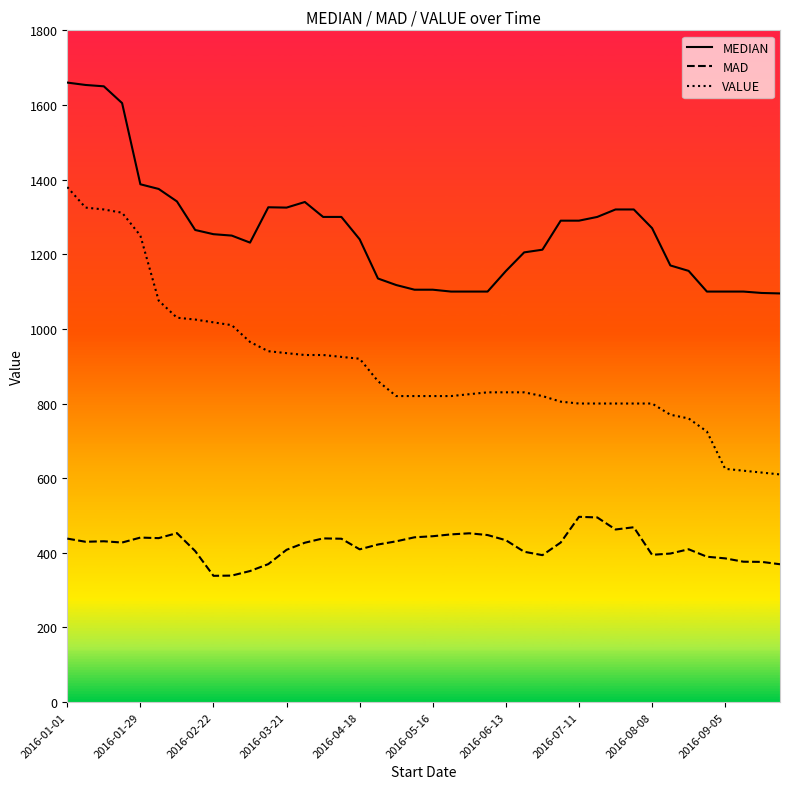

Rank the series by their maximum value, from highest to lowest.

MEDIAN, VALUE, MAD